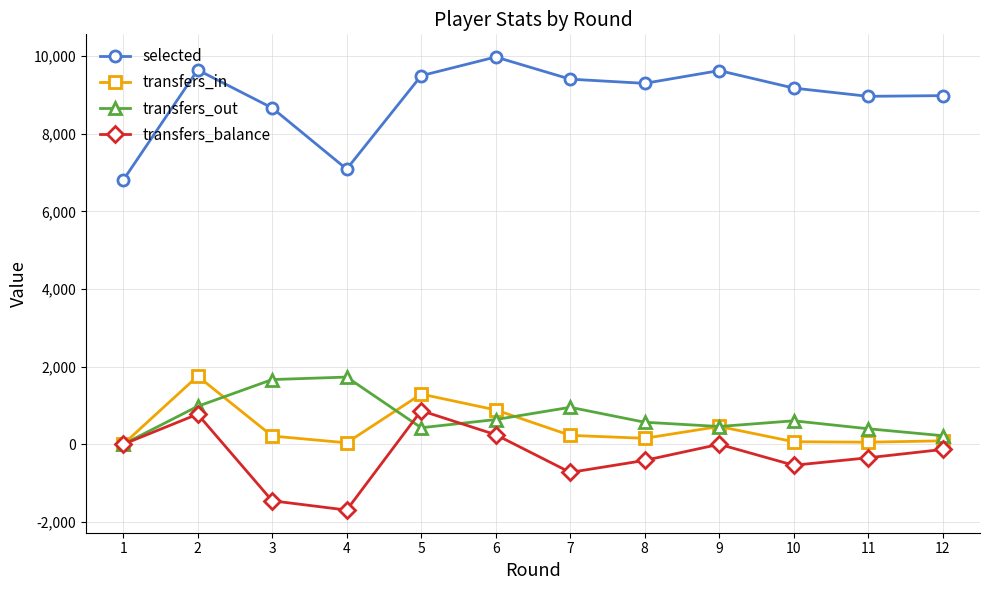

At which label does selected reach its peak?

6